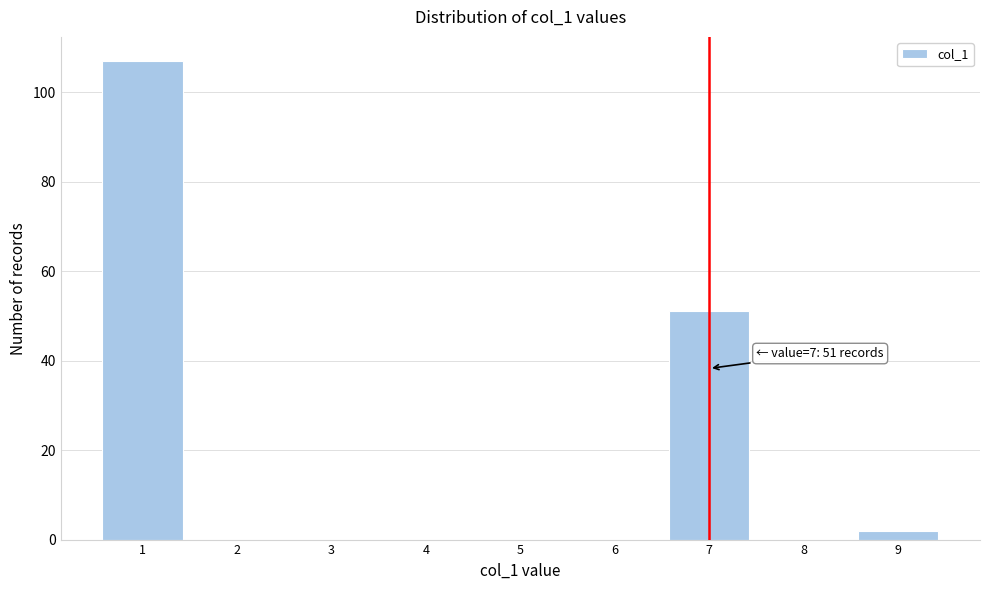

Which range on the x-axis has the tallest bar?

0.5 to 1.5